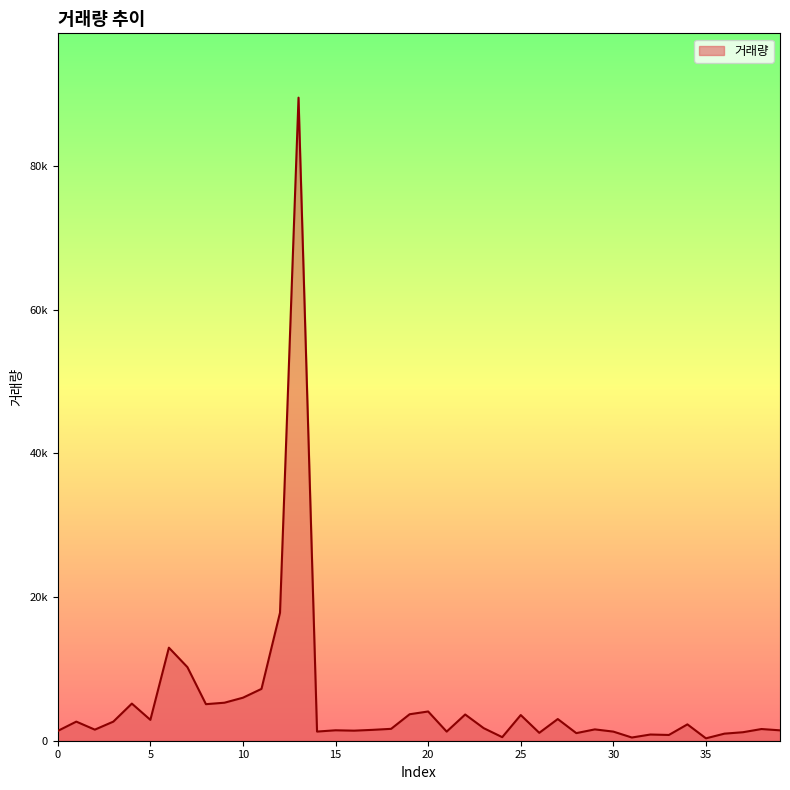

Is this an area chart (filled region under the line)?

Yes